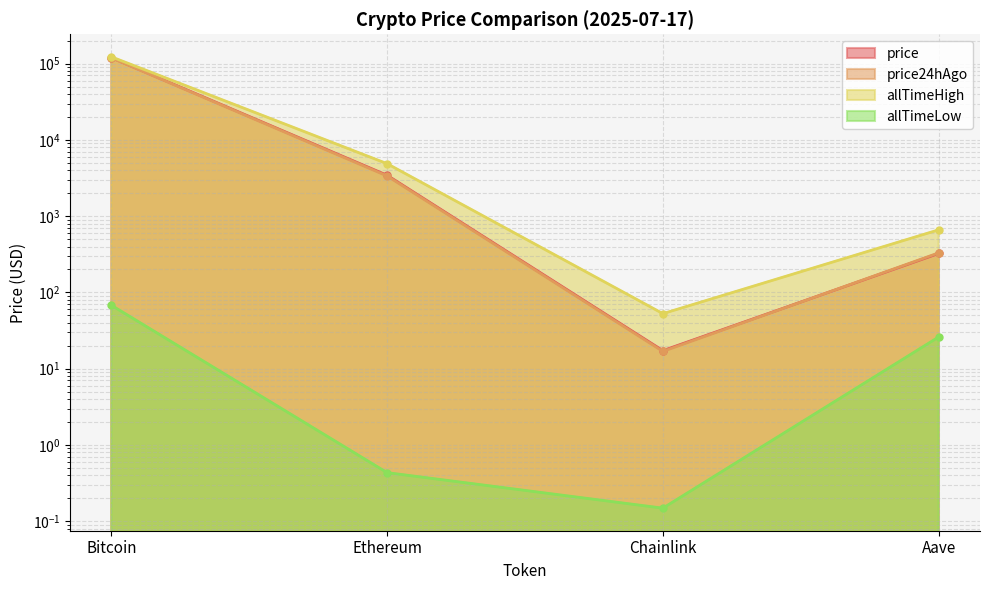

What position from the right is Bitcoin?

4